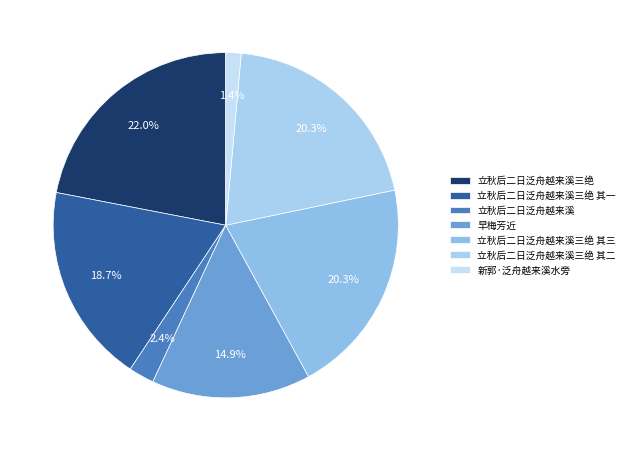

Rank the categories by value from highest to lowest.

立秋后二日泛舟越来溪三绝, 立秋后二日泛舟越来溪三绝 其三, 立秋后二日泛舟越来溪三绝 其二, 立秋后二日泛舟越来溪三绝 其一, 早梅芳近, 立秋后二日泛舟越来溪, 新郭·泛舟越来溪水旁